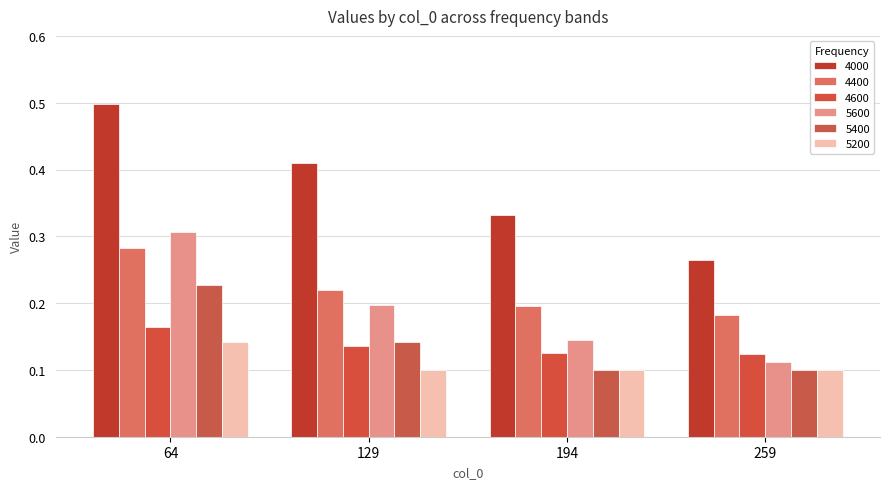

Between 64 and 129, which is larger?

64